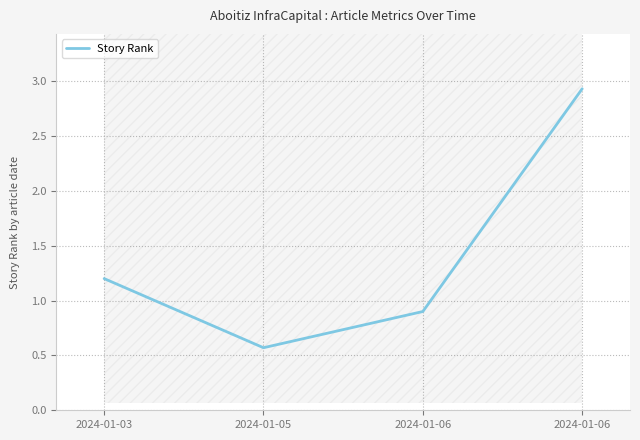

How many data points are above 1?

2